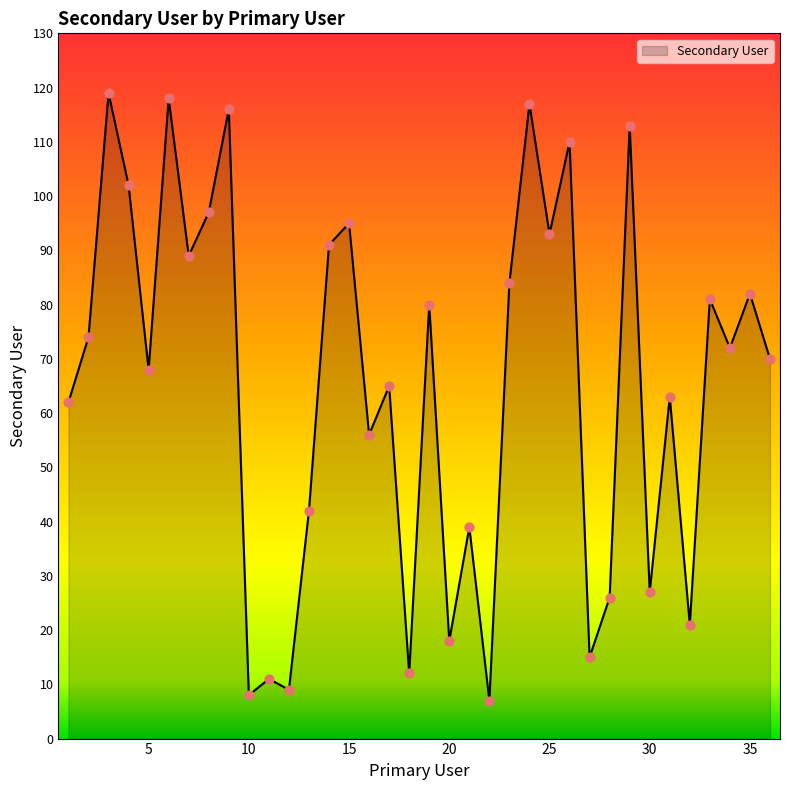

What is the difference between the maximum and minimum values?

112